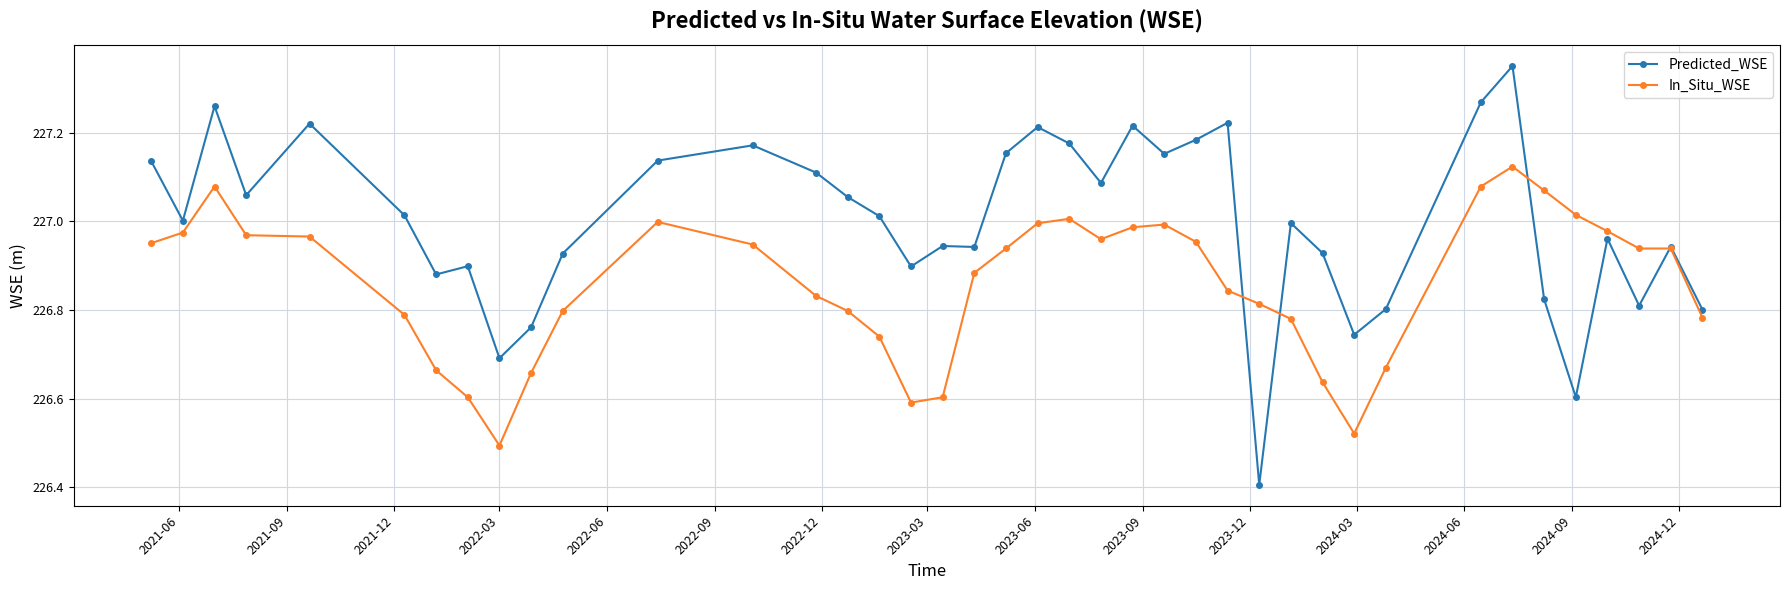

List the series in order of their peak value, lowest first.

In_Situ_WSE, Predicted_WSE